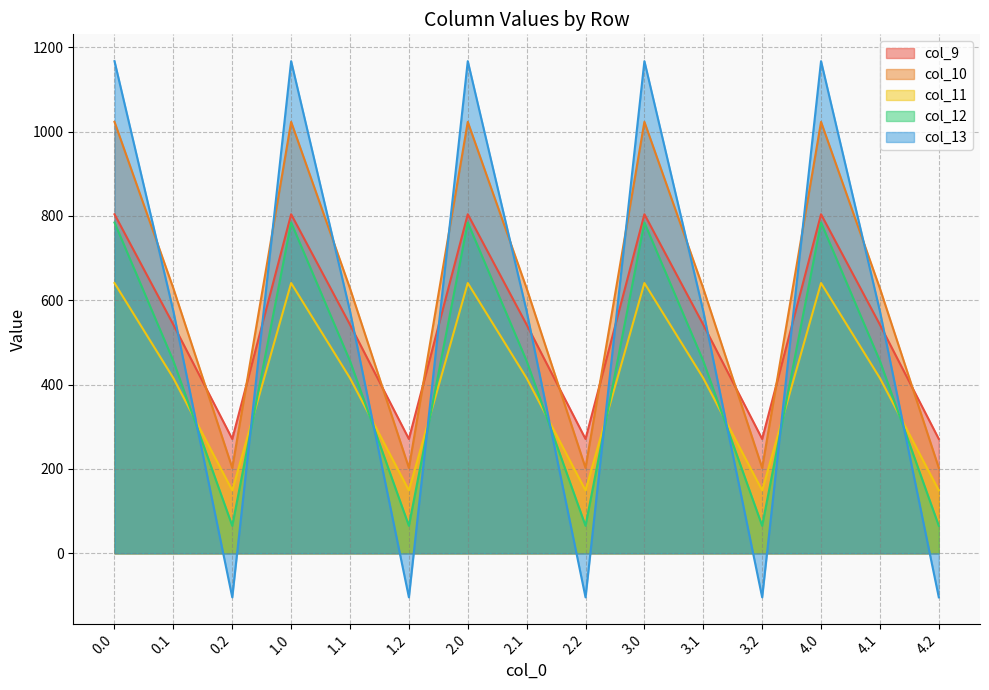

What is the value of the col_12 point at the 4th from the left?

784.4